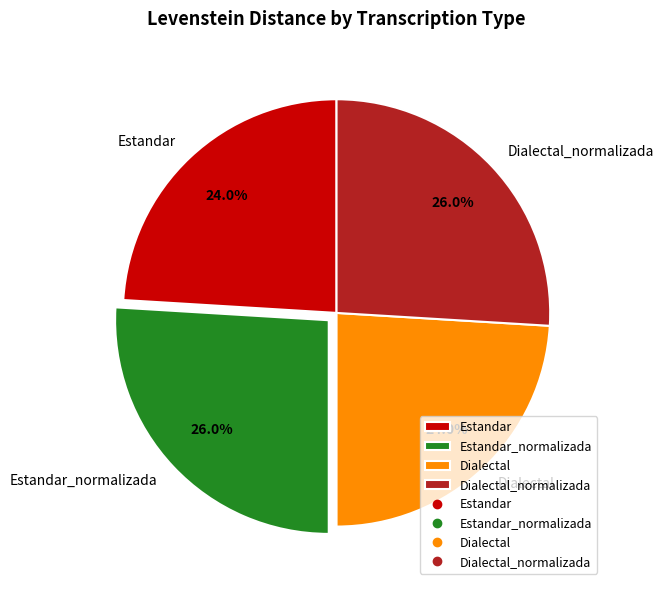

To the nearest percent, what percentage of the pie is Dialectal?

24%